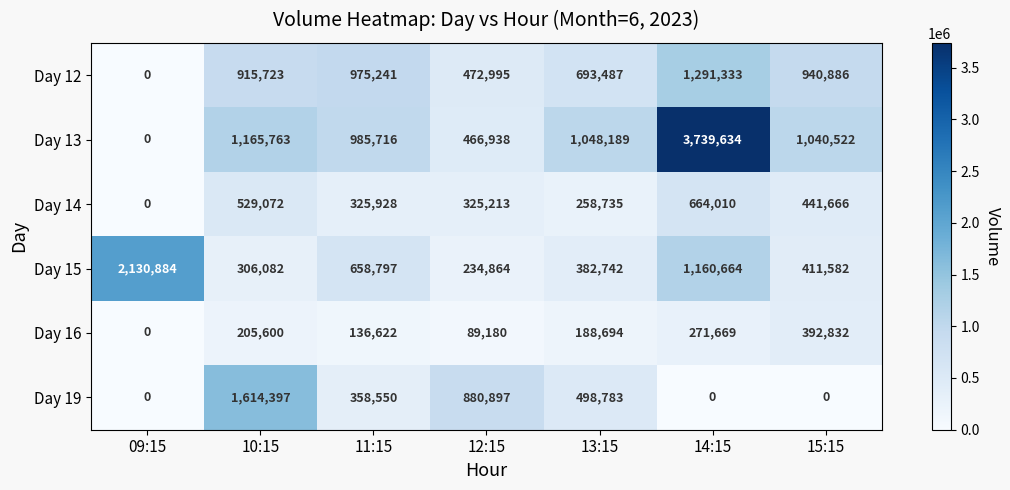

Which label corresponds to the largest value in the chart?

14:15